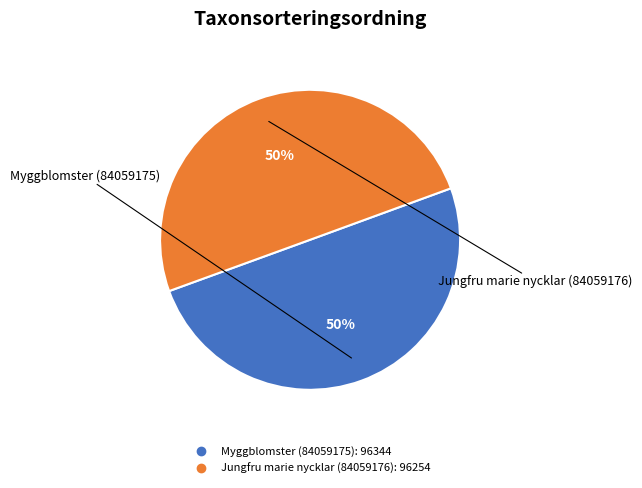

Is it true that Jungfru marie nycklar (84059176) is 50% of the pie?

True